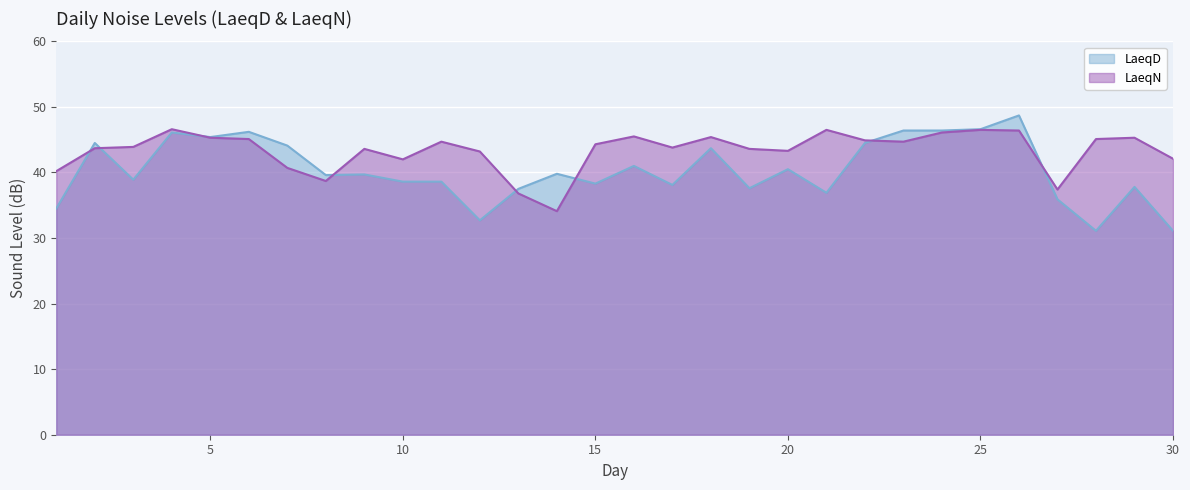

List the labels in order of LaeqD value, smallest first.

28, 30, 12, 1, 27, 21, 13, 19, 29, 17, 15, 10, 11, 3, 8, 9, 14, 20, 16, 18, 7, 2, 22, 5, 4, 6, 23, 24, 25, 26